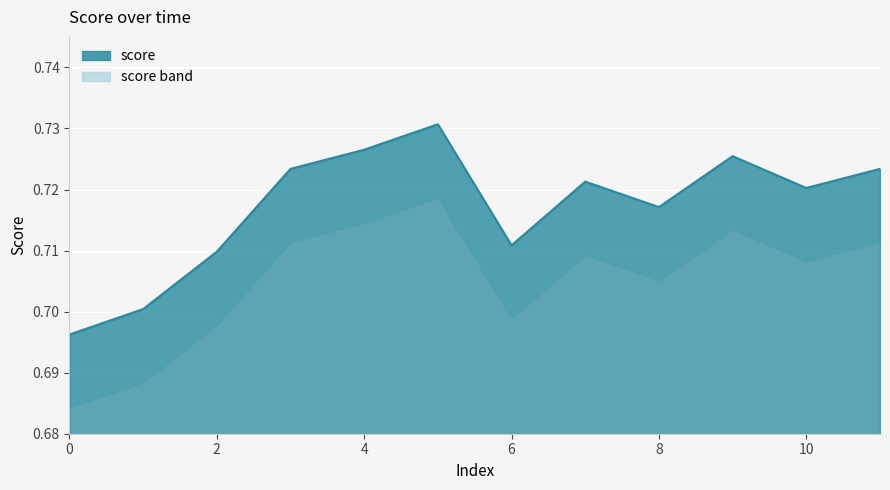

True or false: the data shows 0.4 at 8.

False